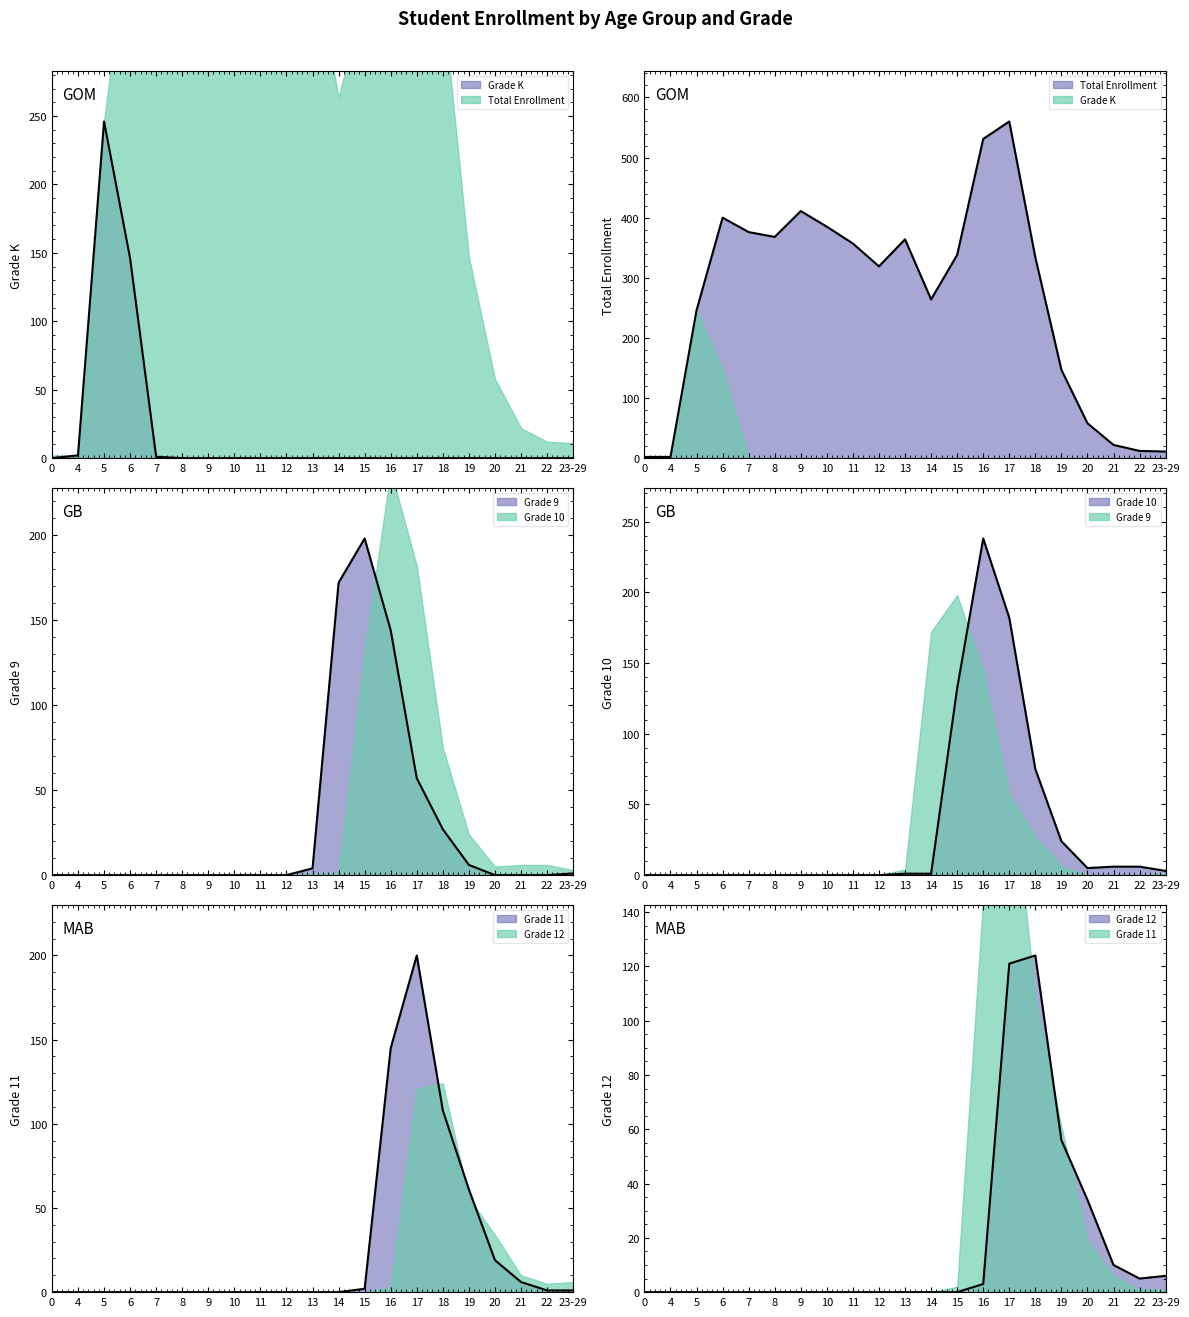

At which category does Grade 9 reach its first local peak?

15